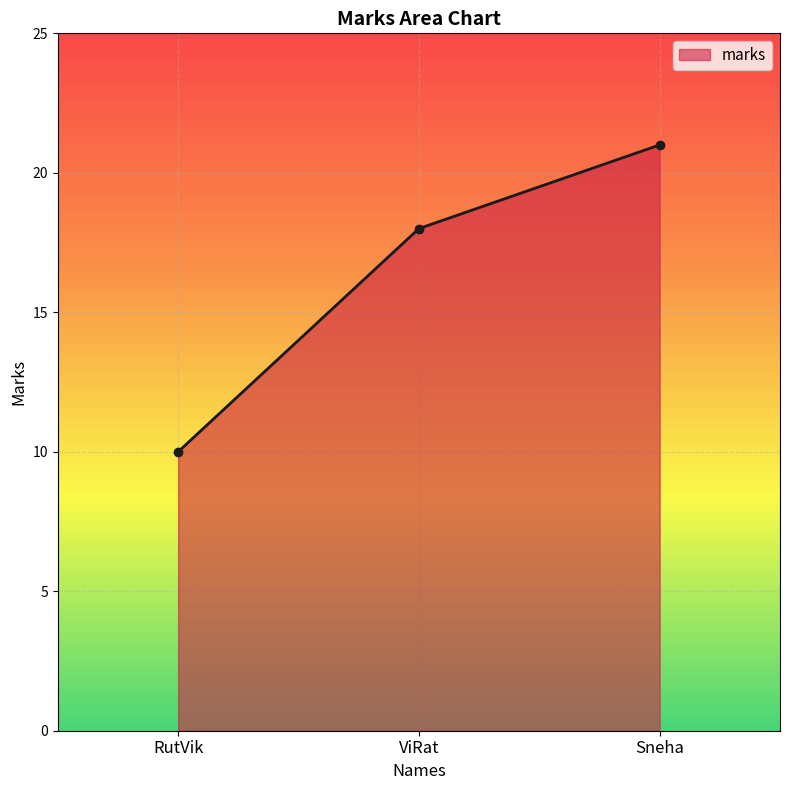

What is the difference between the second highest and minimum values?

8